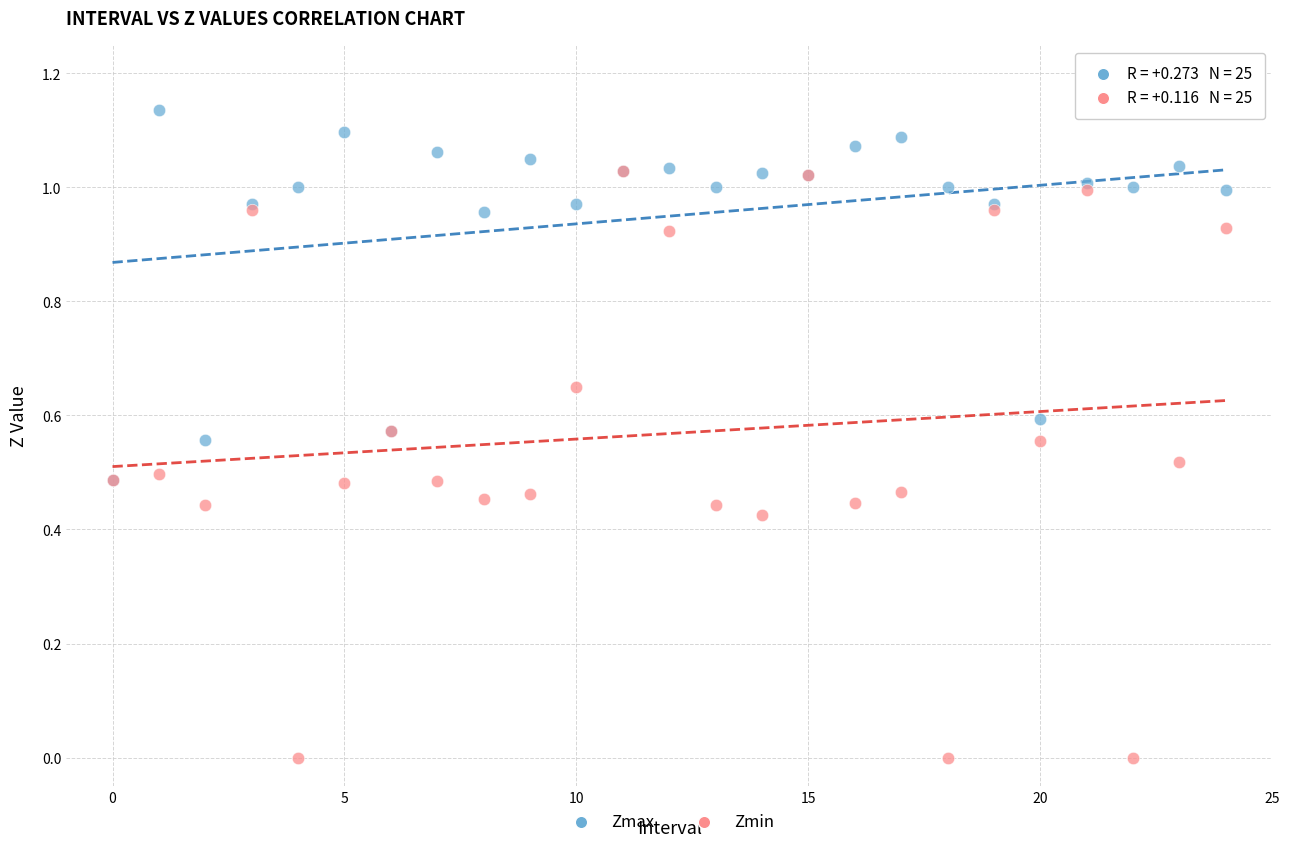

Which series reaches the minimum Y coordinate?

Zmin